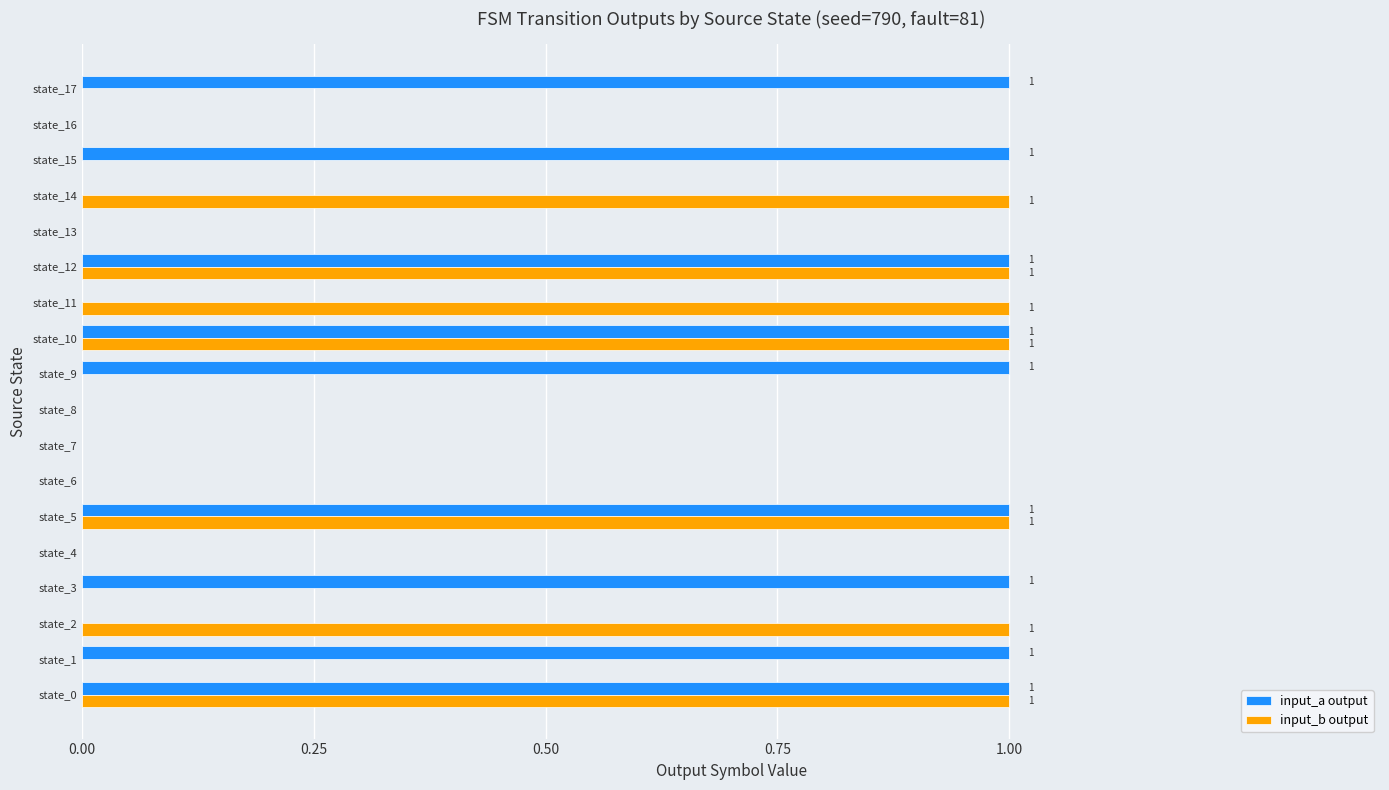

Which series has the largest total across all categories?

input_a output